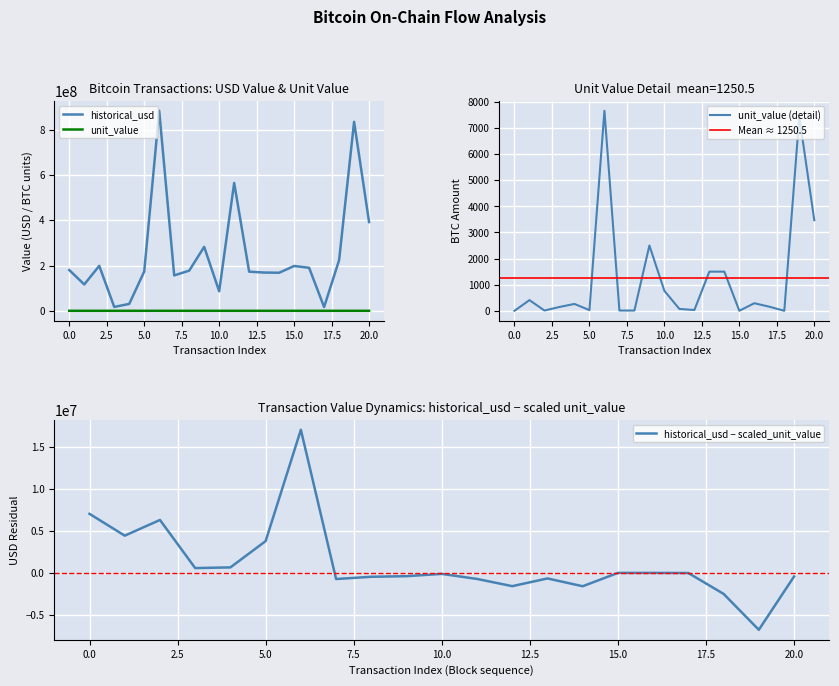

At how many categories does at least one series exceed 810504243?

2